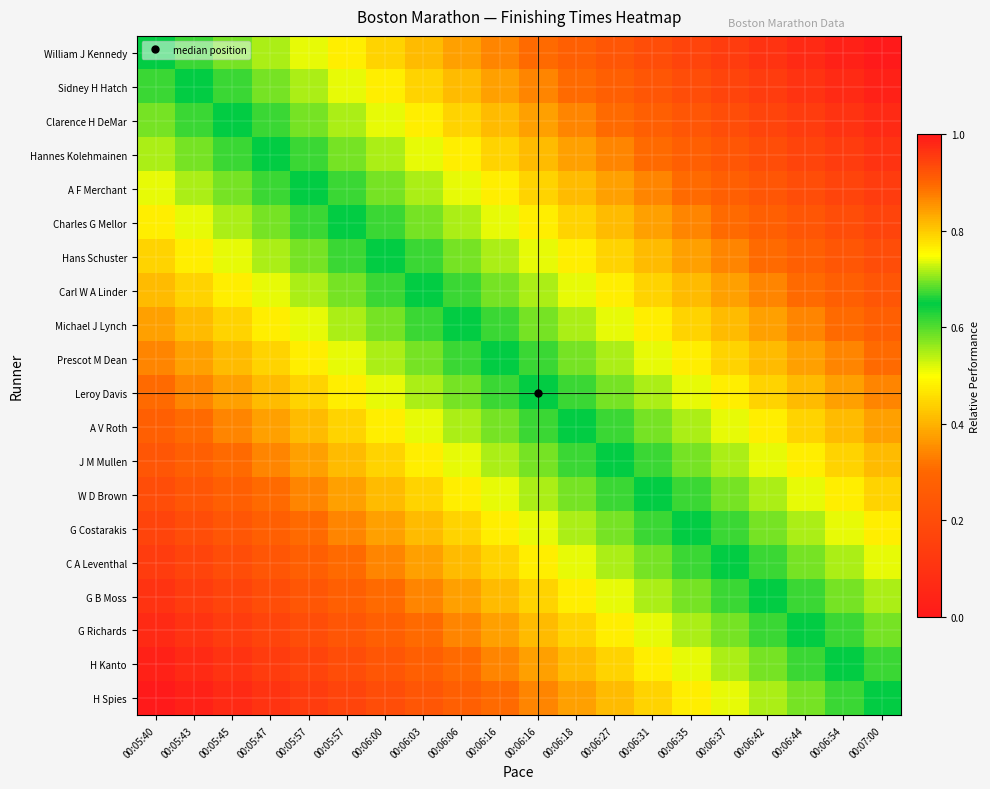

List the series in order of their peak value, lowest first.

William J Kennedy, Sidney H Hatch, Clarence H DeMar, Hannes Kolehmainen, A F Merchant, Charles G Mellor, Hans Schuster, Carl W A Linder, Michael J Lynch, Prescot M Dean, Leroy Davis, A V Roth, J M Mullen, W D Brown, G Costarakis, C A Leventhal, G B Moss, G Richards, H Kanto, H Spies